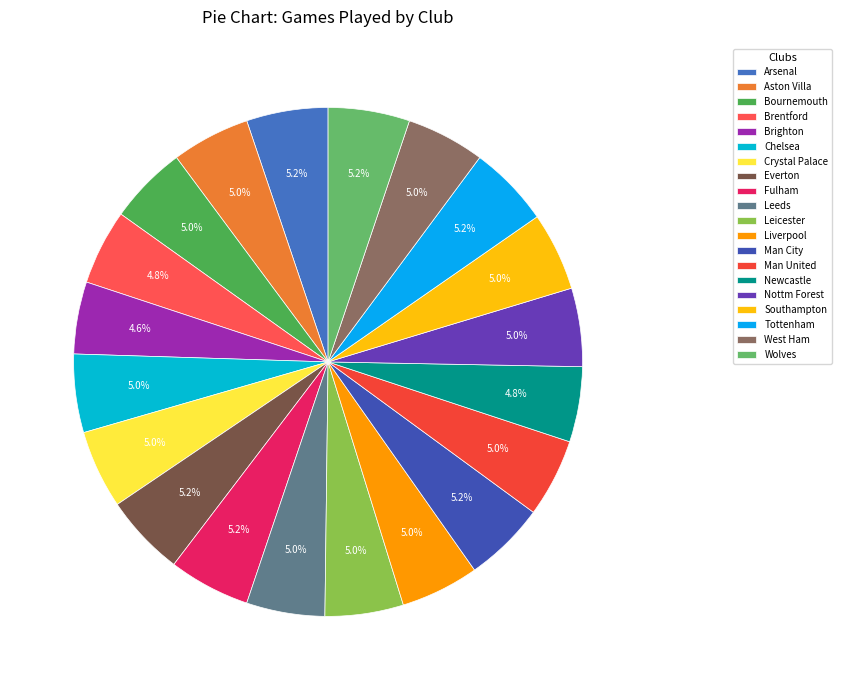

Is it true that Leicester is 5% of the pie?

True